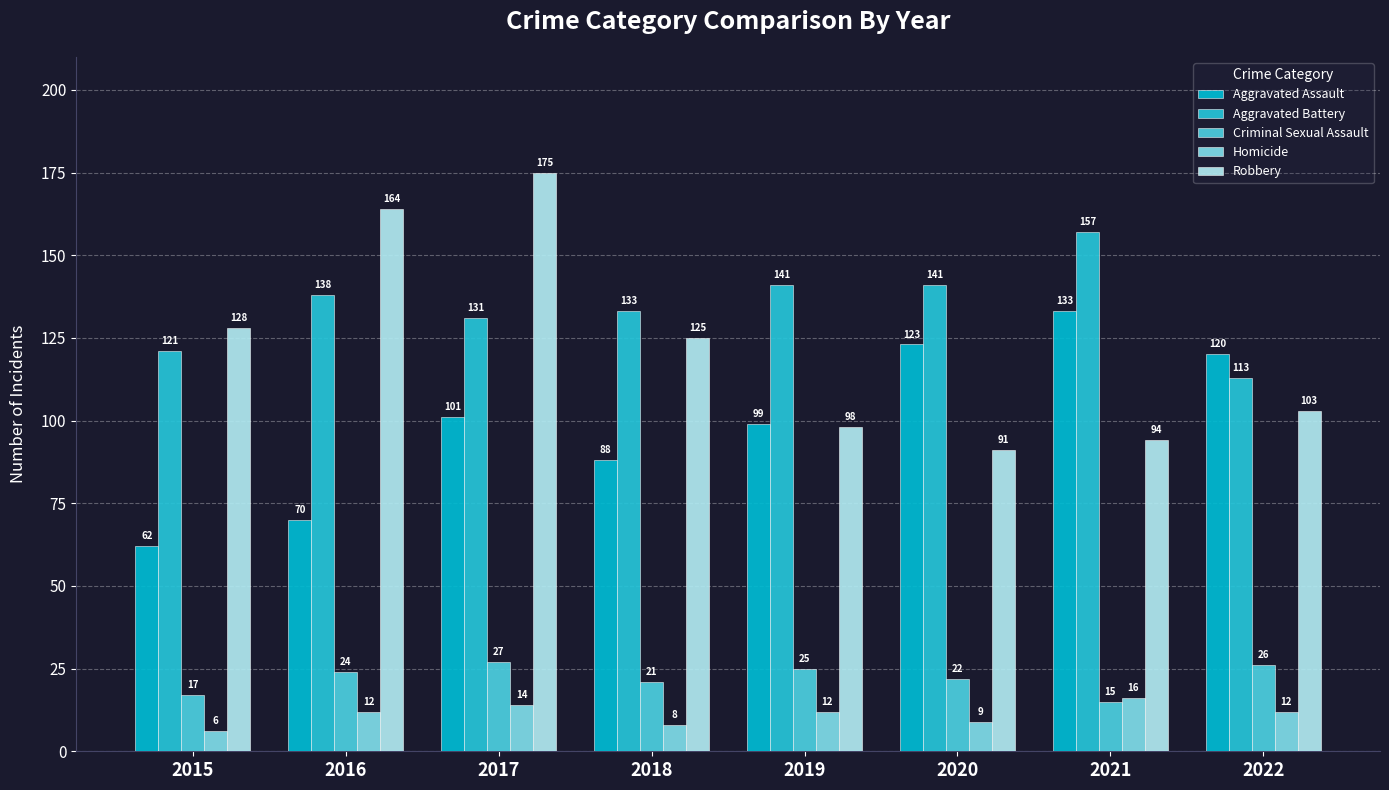

Which series has the widest spread of values?

Robbery